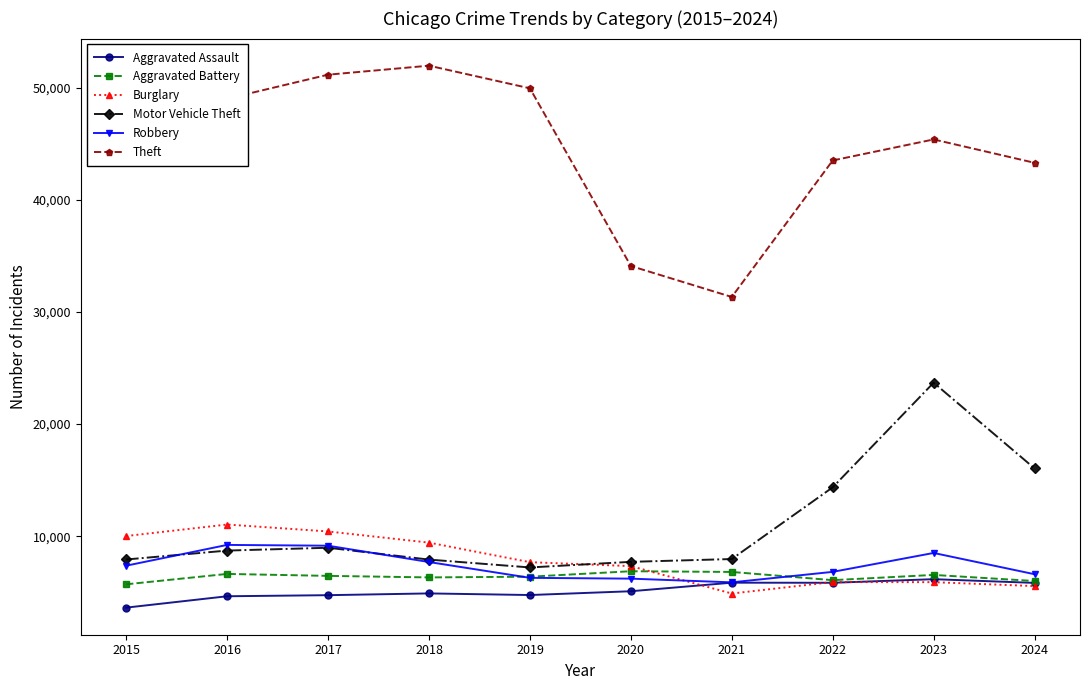

Where do Burglary and Aggravated Assault first cross each other?

2020 and 2021